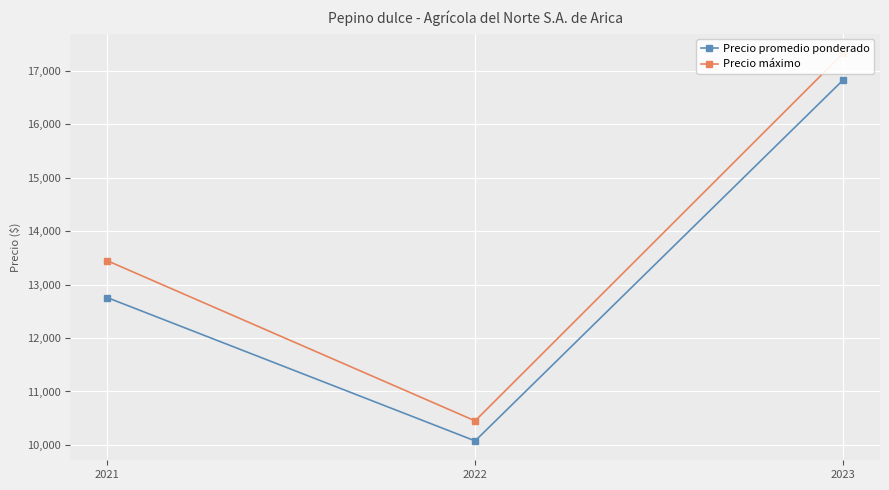

How many data points in Precio máximo are above 13450?

1